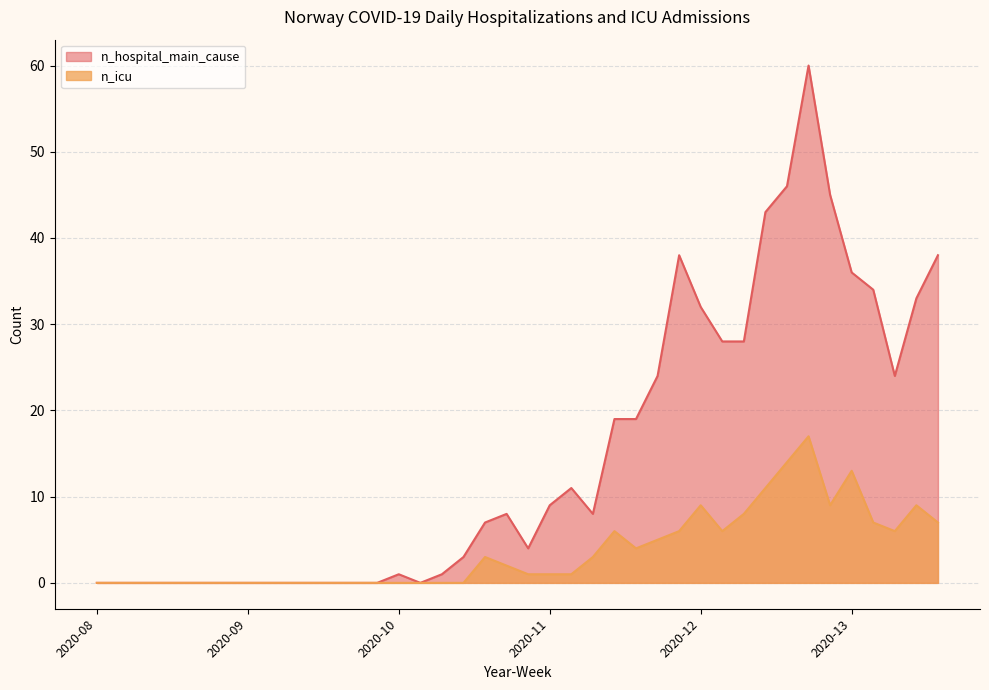

True or false: n_icu and n_hospital_main_cause cross at least once.

False